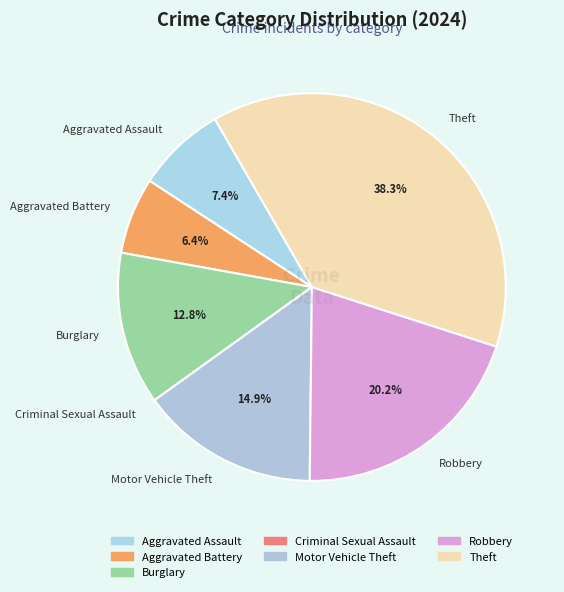

Which category has the biggest portion of the pie?

Theft